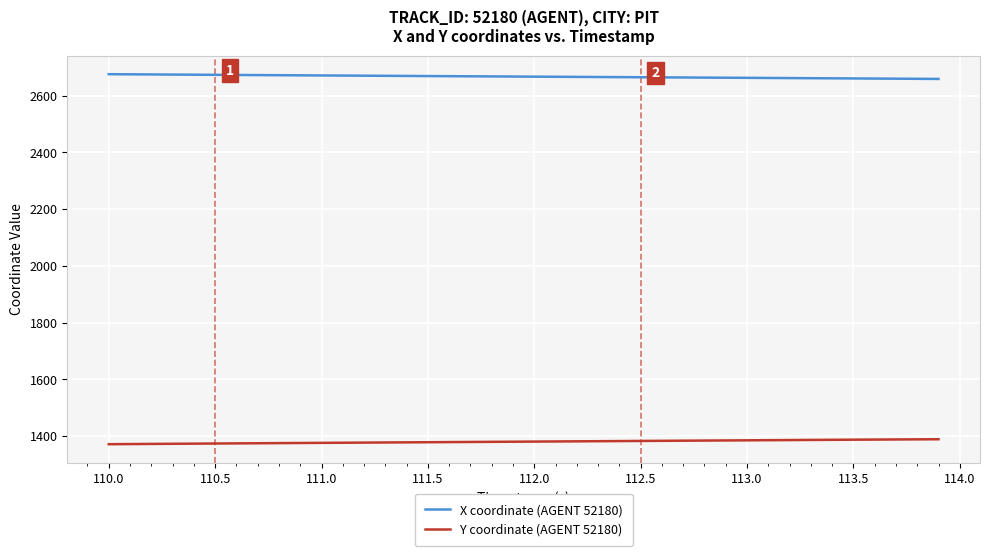

What is the difference between the maximum and second lowest values in the Y coordinate (AGENT 52180) series?

17.0